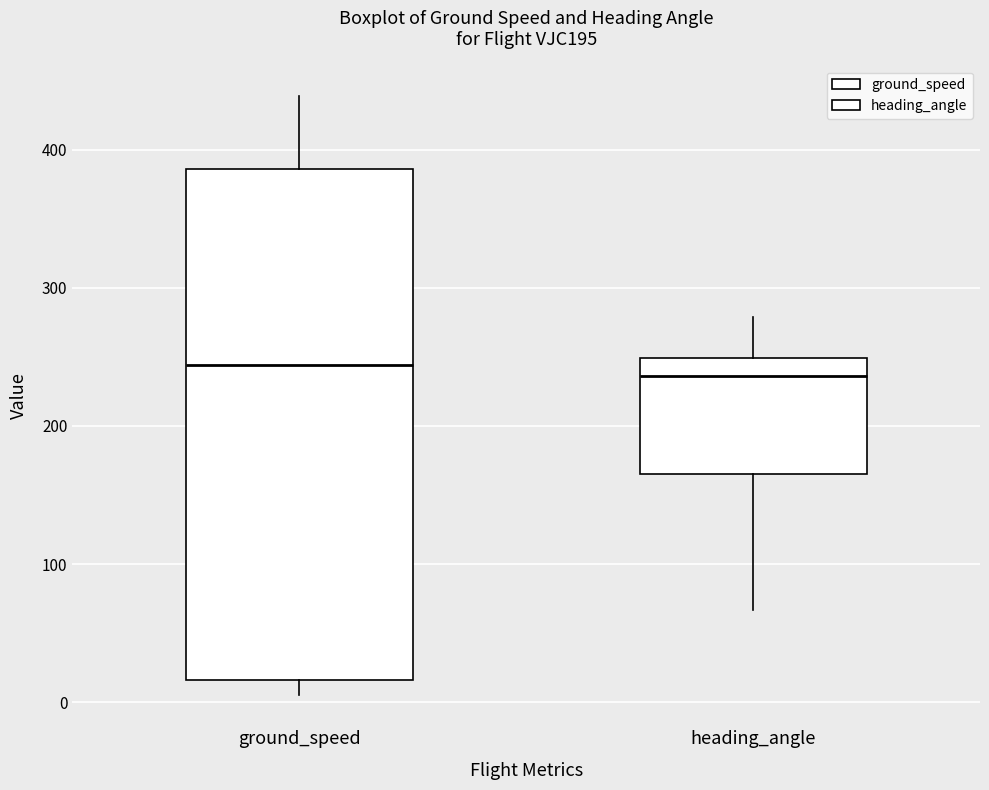

Where is the lower edge of the box for ground_speed on the y-axis? The values are not printed on the chart, so give them approximately, as read against the axis.

20